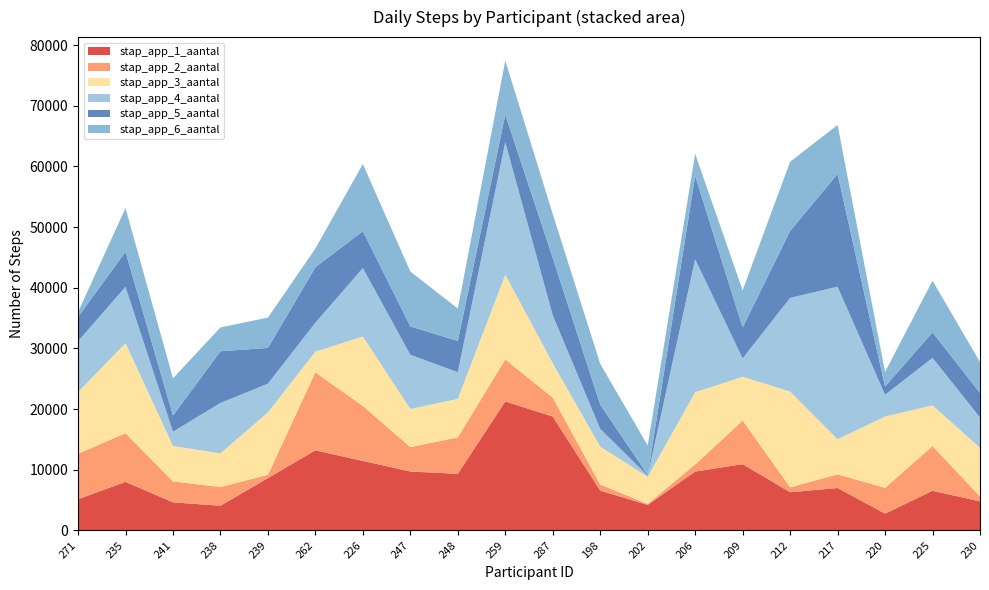

Reading left to right, what are all the values shown in this chart?

stap_app_1_aantal: 271=5145	235=7988	241=4620	238=4064	239=8625	262=13192	226=11449	247=9708	248=9323	259=21251	287=18767	198=6552	202=4205	206=9692	209=10916	212=6287	217=6988	220=2755	225=6532	230=4782
stap_app_2_aantal: 271=7480	235=8033	241=3449	238=3092	239=531	262=12864	226=9055	247=4022	248=6005	259=6920	287=3113	198=1019	202=152	206=1167	209=7192	212=809	217=2255	220=4259	225=7368	230=833
stap_app_3_aantal: 271=10165	235=14832	241=5847	238=5541	239=10293	262=3412	226=11458	247=6283	248=6345	259=13972	287=5670	198=6242	202=4471	206=11904	209=7213	212=15790	217=5783	220=11748	225=6707	230=8009
stap_app_4_aantal: 271=8405	235=9297	241=2359	238=8312	239=4744	262=4771	226=11285	247=8941	248=4401	259=21856	287=7906	198=2926	202=196	206=21942	209=3038	212=15442	217=25150	220=3599	225=7835	230=5005
stap_app_5_aantal: 271=3987	235=5771	241=2658	238=8522	239=5880	262=9146	226=6074	247=4676	248=5148	259=4526	287=9470	198=3977	202=132	206=13733	209=5098	212=11026	217=18577	220=1360	225=4206	230=4024
stap_app_6_aantal: 271=788	235=7219	241=6141	238=3925	239=5005	262=3080	226=11070	247=9044	248=5346	259=8916	287=7227	198=6738	202=4840	206=3643	209=6113	212=11413	217=8082	220=2398	225=8515	230=5093